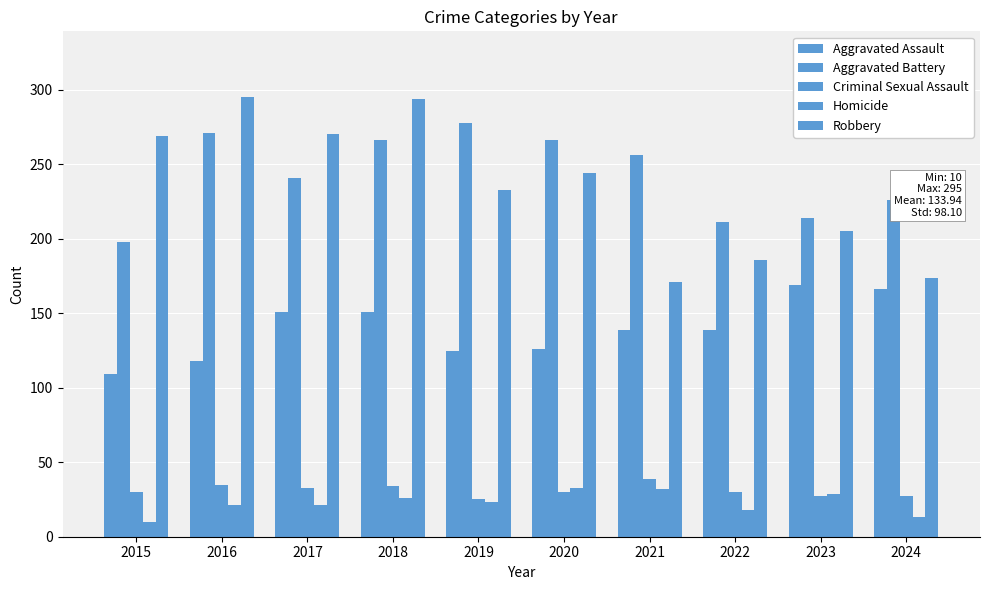

Which has a higher value, 2015 or 2017?

2017